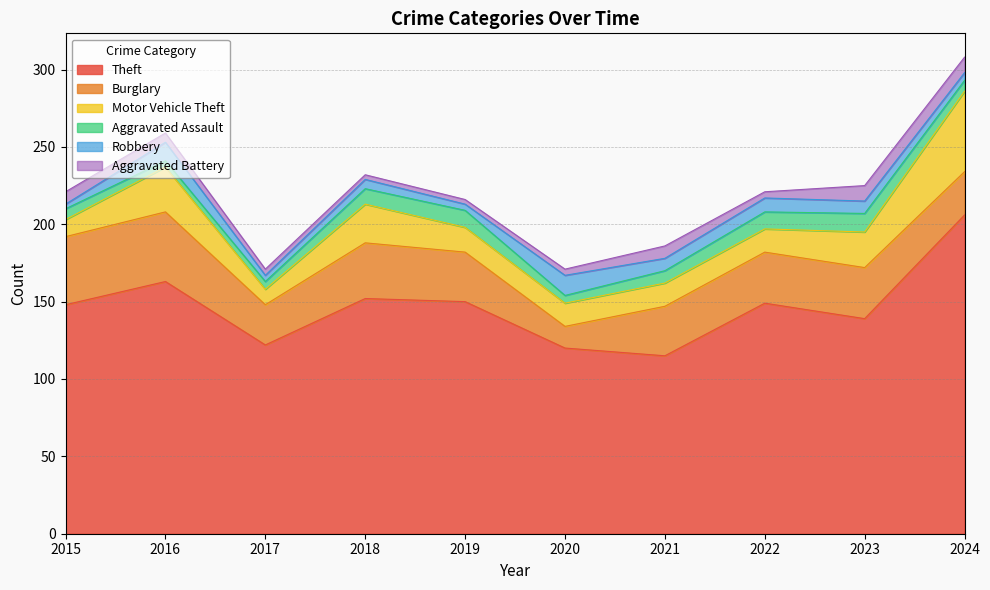

Read the Robbery value at 2021.

8